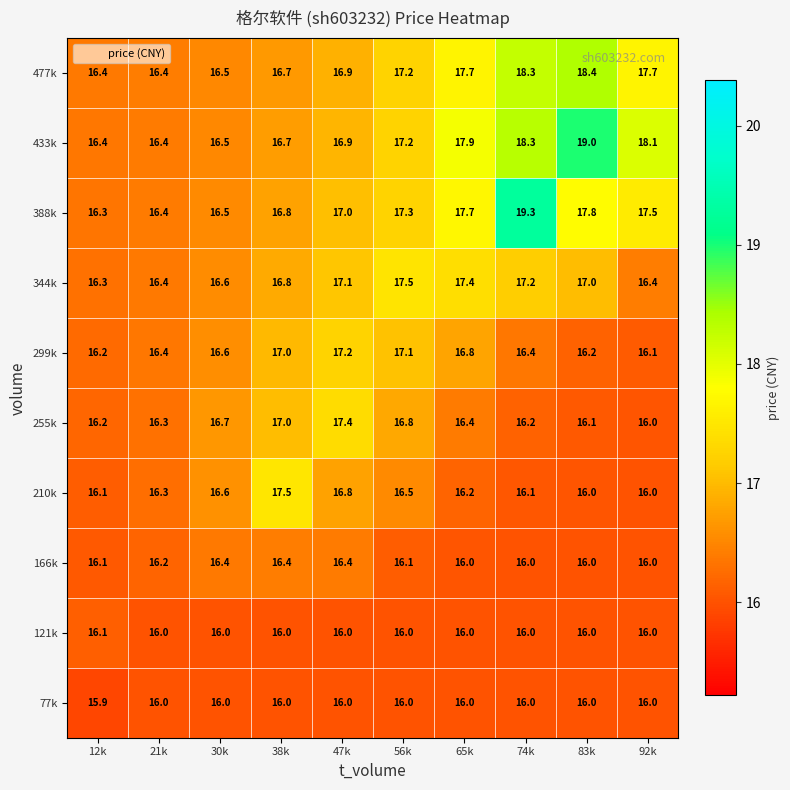

True or false: 477k has a value of 16.5 at 30k.

True